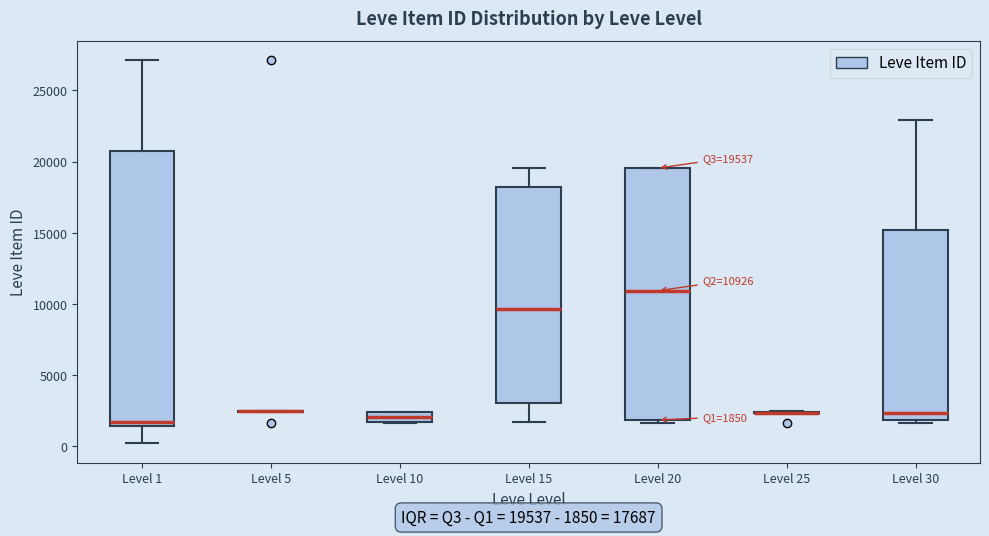

Comparing the boxes themselves (not the whiskers), which one is the tallest?

Level 1